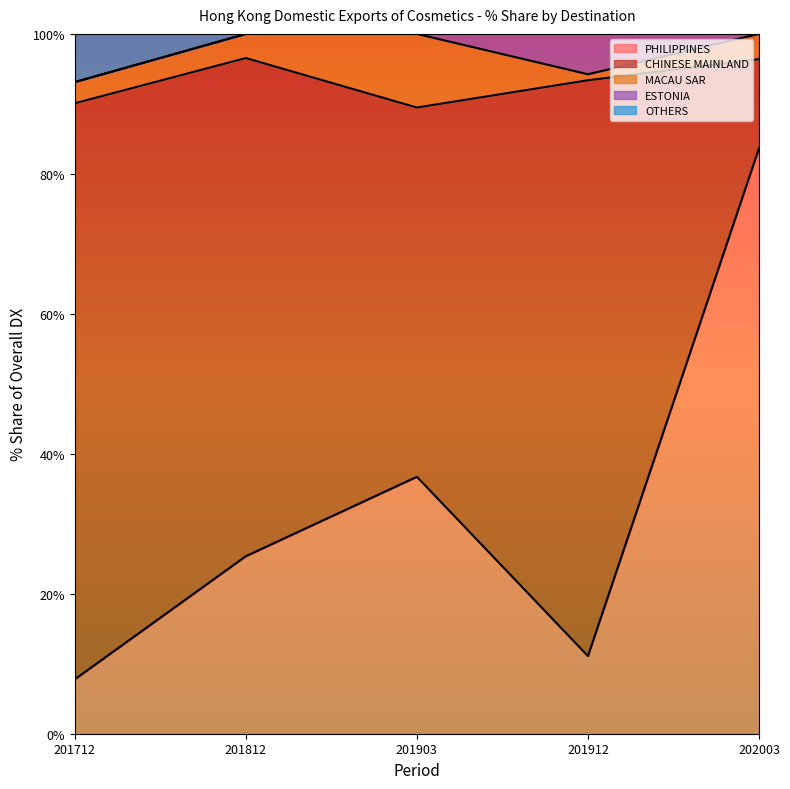

True or false: PHILIPPINES has more than 1 points higher than both neighbors.

False